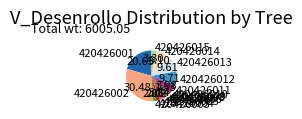

Is 420426014 the majority of the pie?

No